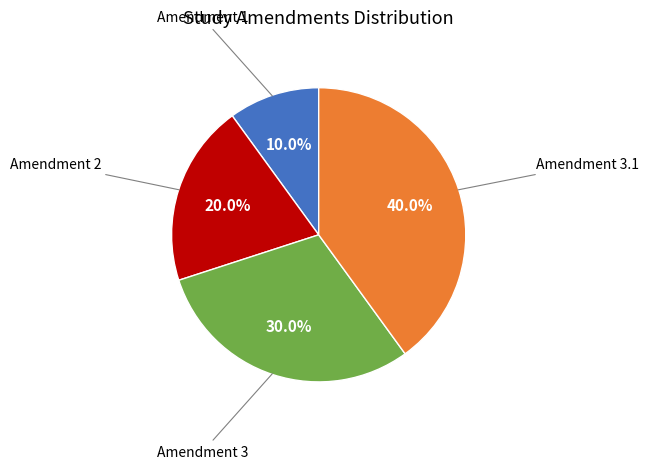

Is there any slice that represents more than half of the pie?

No